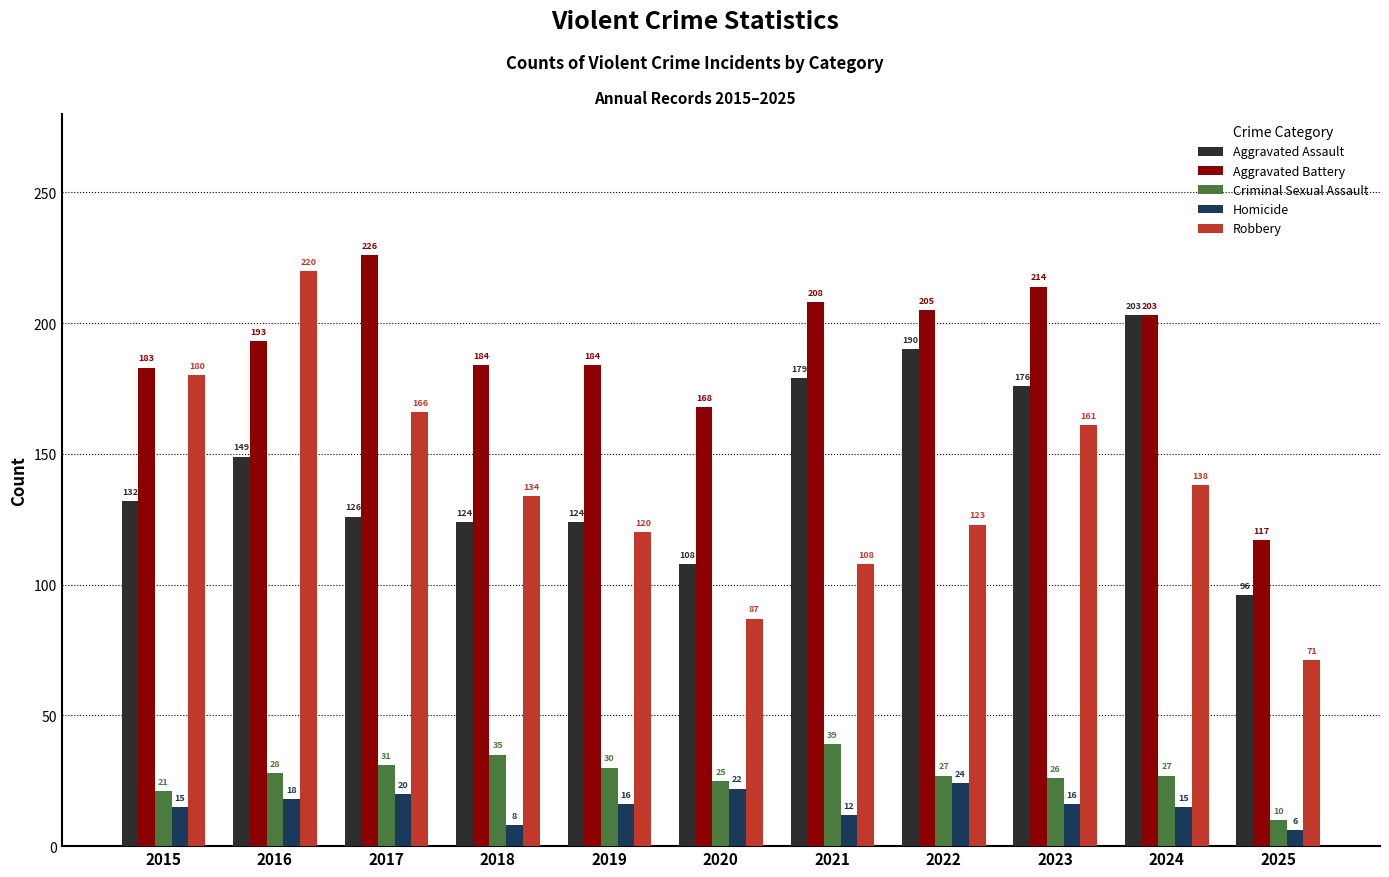

Does the chart contain stacked bars?

No